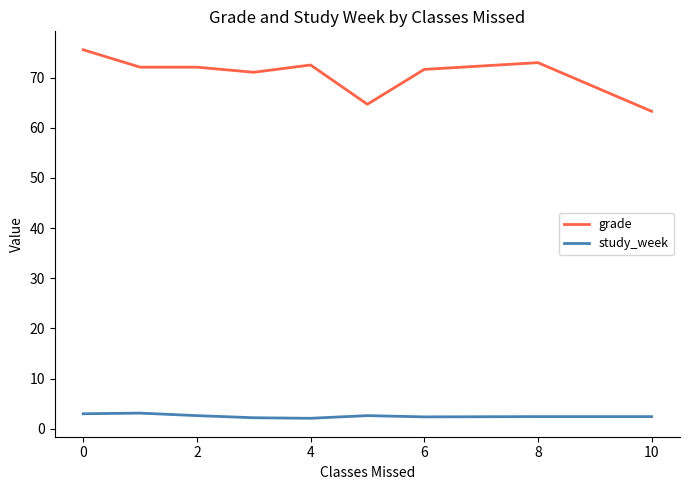

What is the maximum value for grade?

75.6